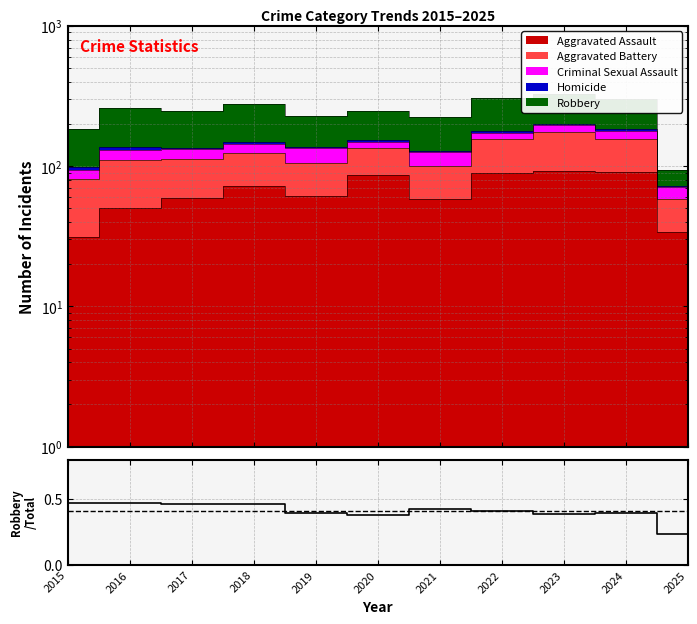

What is the minimum value shown in the chart?

0.2